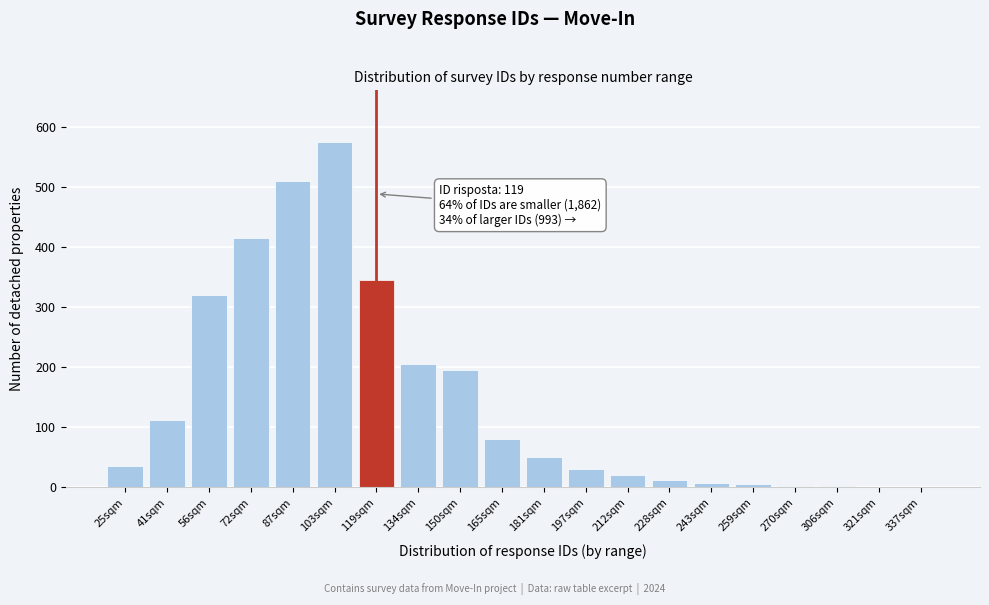

At which label is the value closest to 288?

56sqm